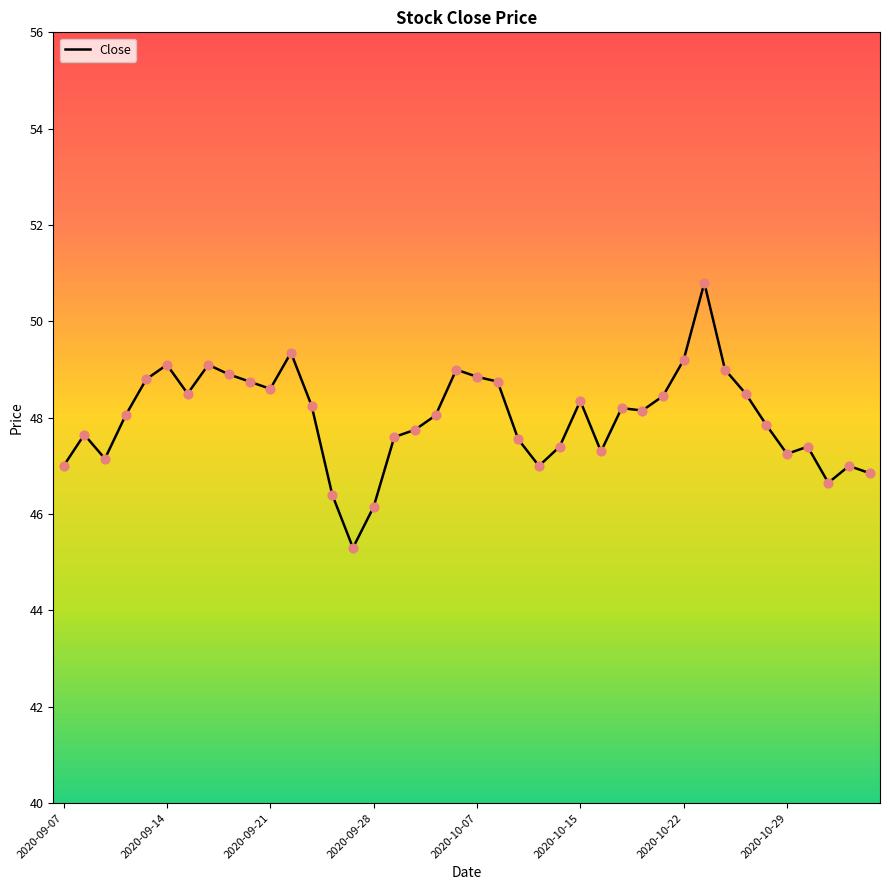

What is the maximum value shown in the chart?

50.8